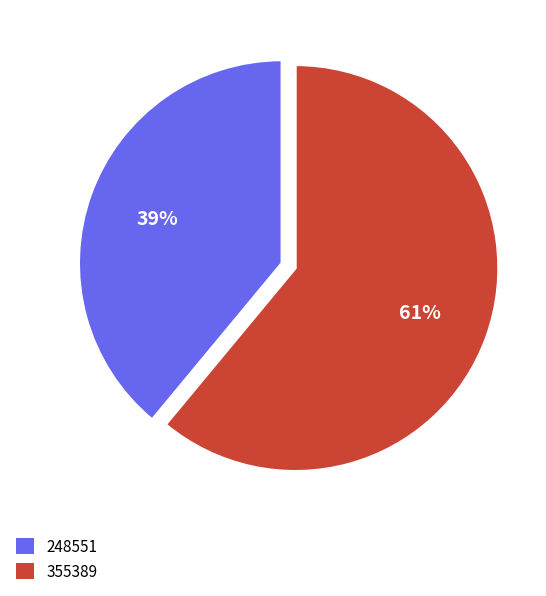

How many segments does this pie chart have?

2